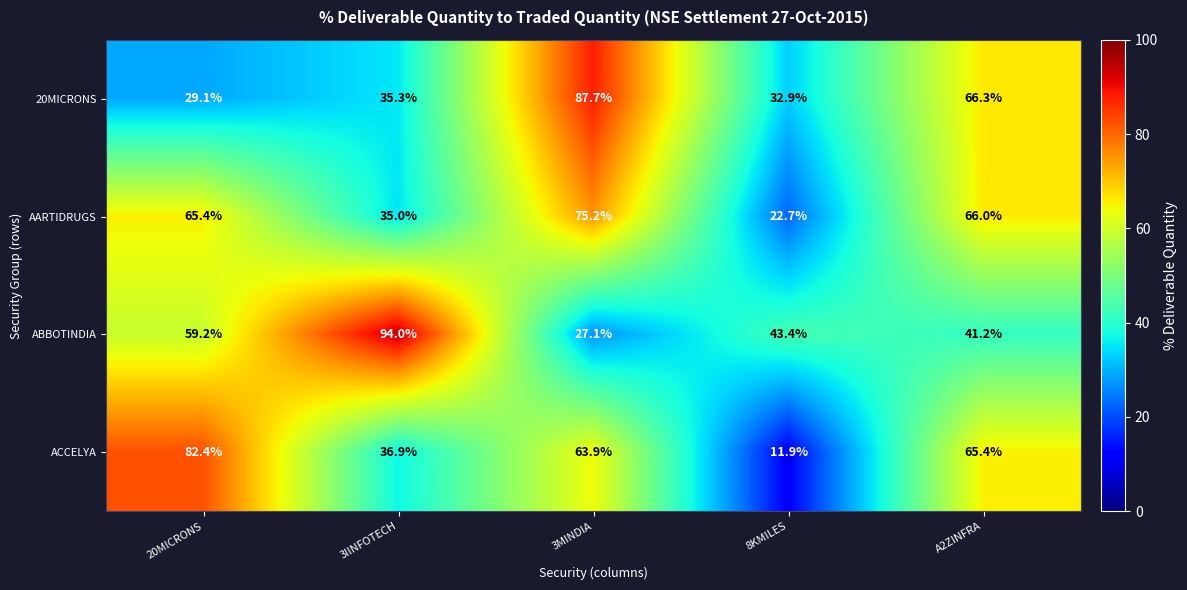

How many categories are shown in the chart?

5